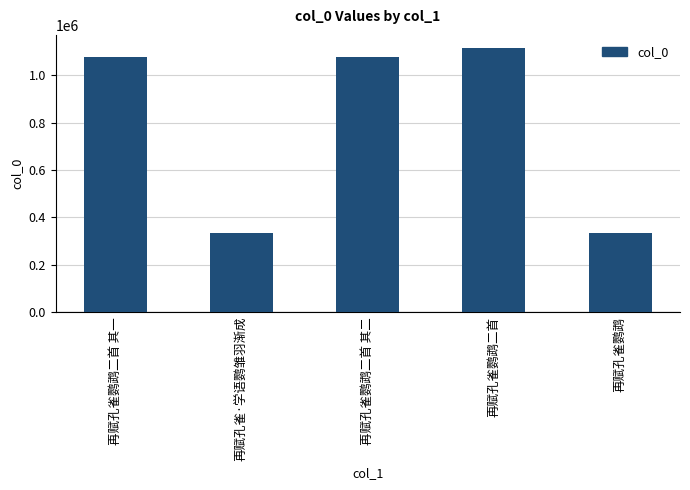

What is the difference between the maximum and minimum values?

780712